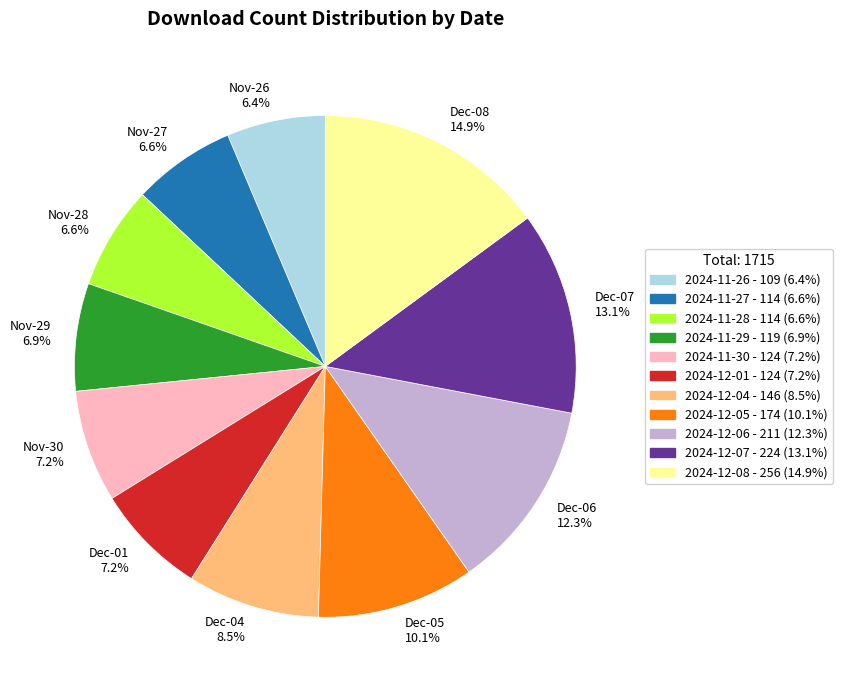

How many slices are in this pie chart?

11